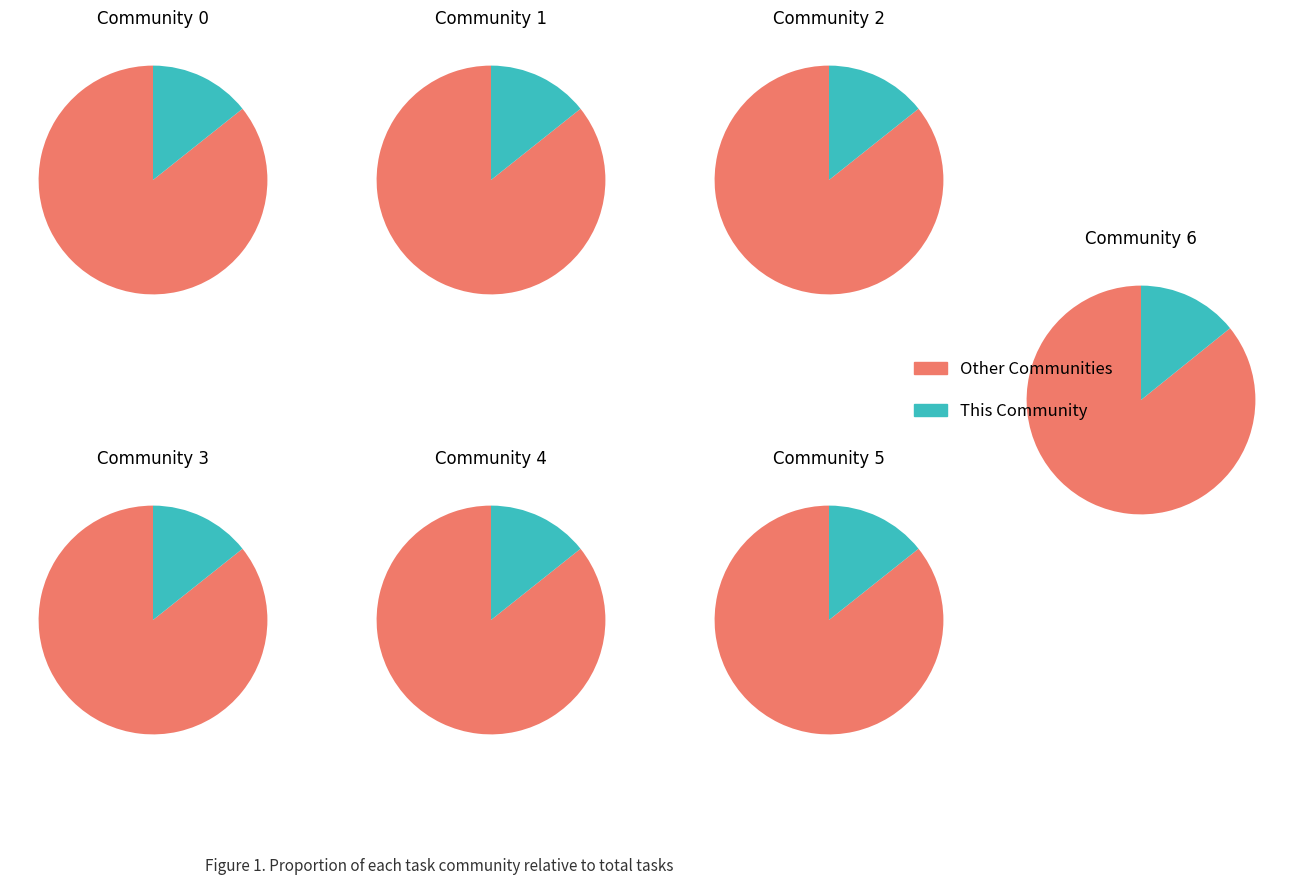

Is 5 the majority of the pie?

No